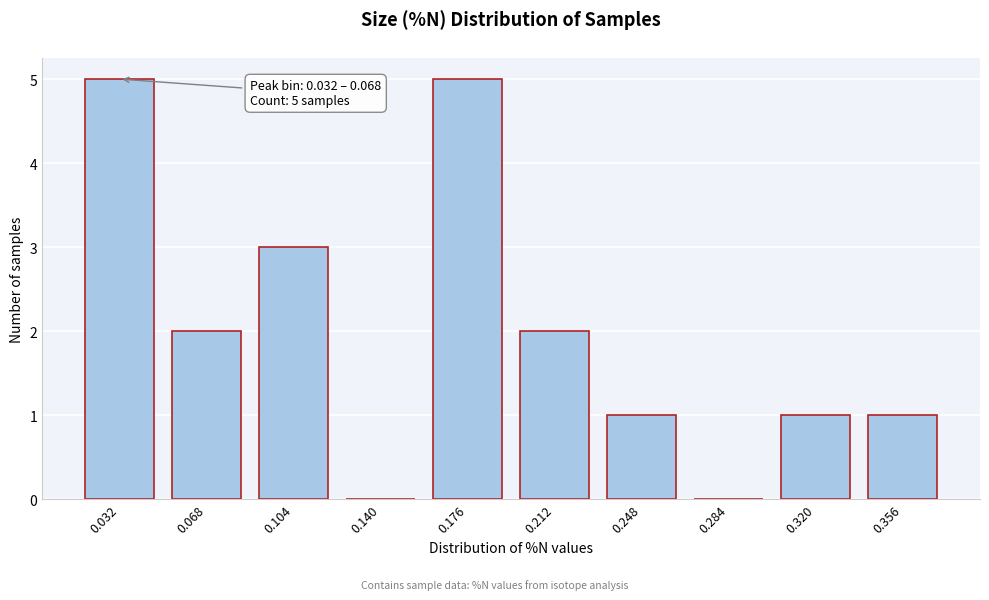

Reading right to left, extract all data points from this chart.

0.356=1	0.320=1	0.284=0	0.248=1	0.212=2	0.176=5	0.140=0	0.104=3	0.068=2	0.032=5